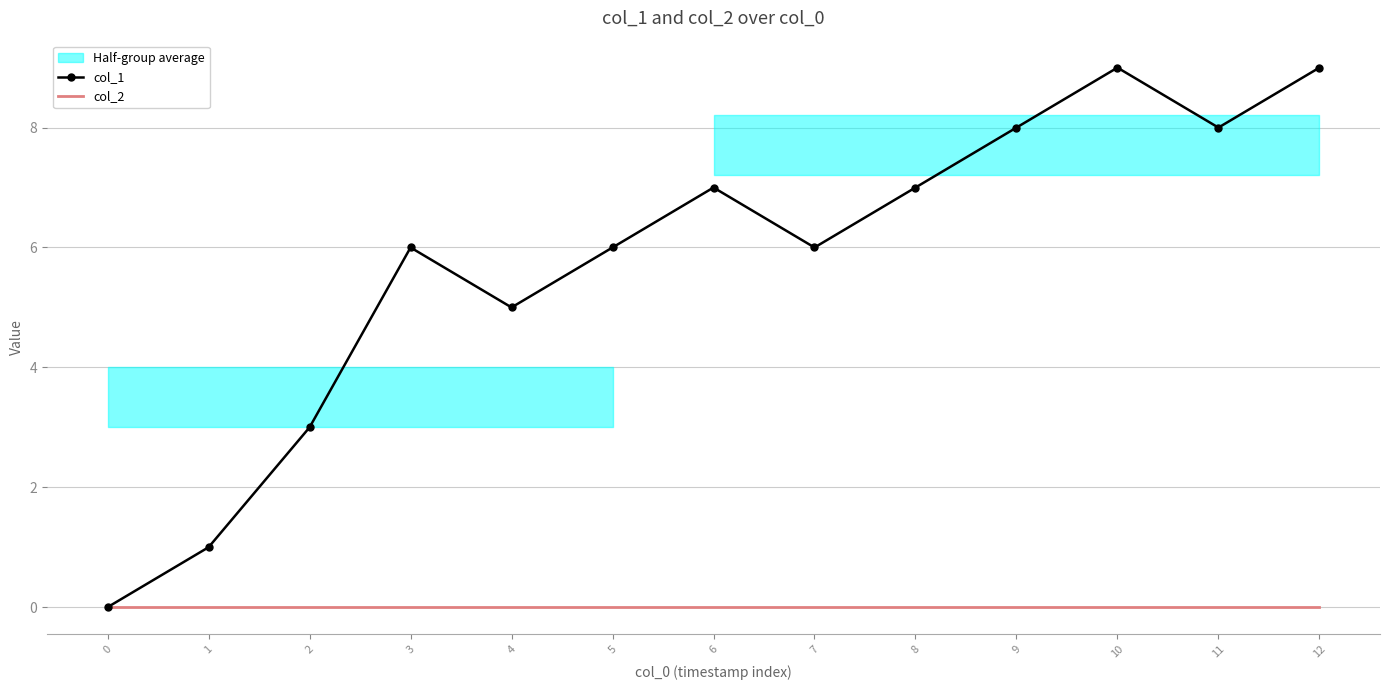

Reading left to right, list all the values displayed in this chart.

col_1: 0=0	1=1	2=3	3=6	4=5	5=6	6=7	7=6	8=7	9=8	10=9	11=8	12=9
col_2: 0=0	1=0	2=0	3=0	4=0	5=0	6=0	7=0	8=0	9=0	10=0	11=0	12=0